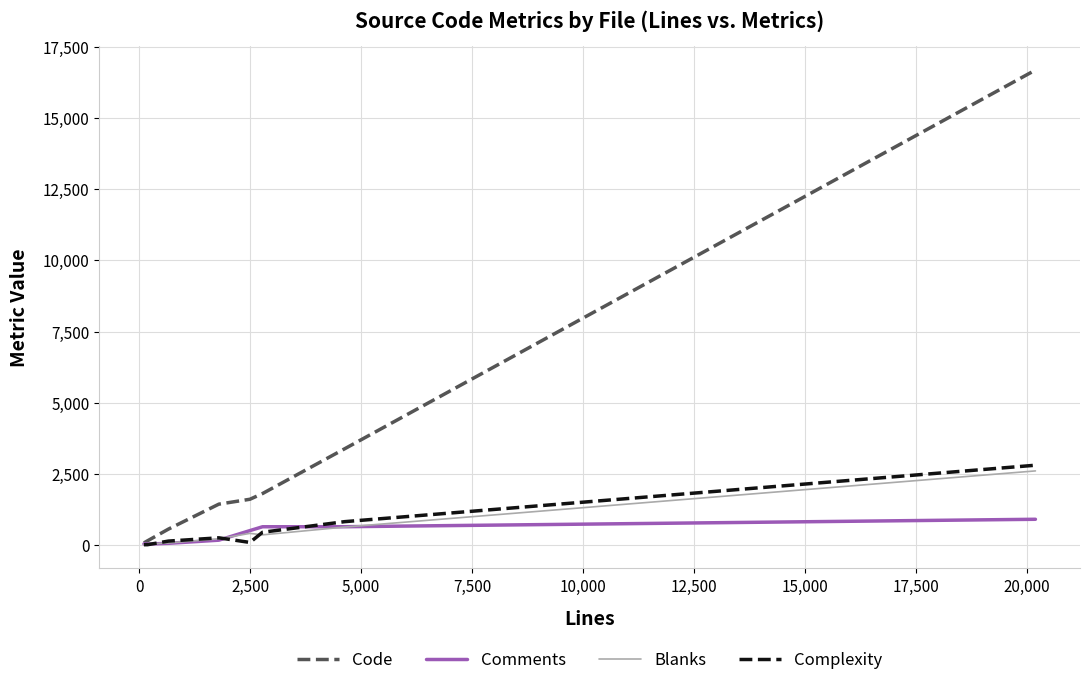

What is the maximum value for Comments?

896